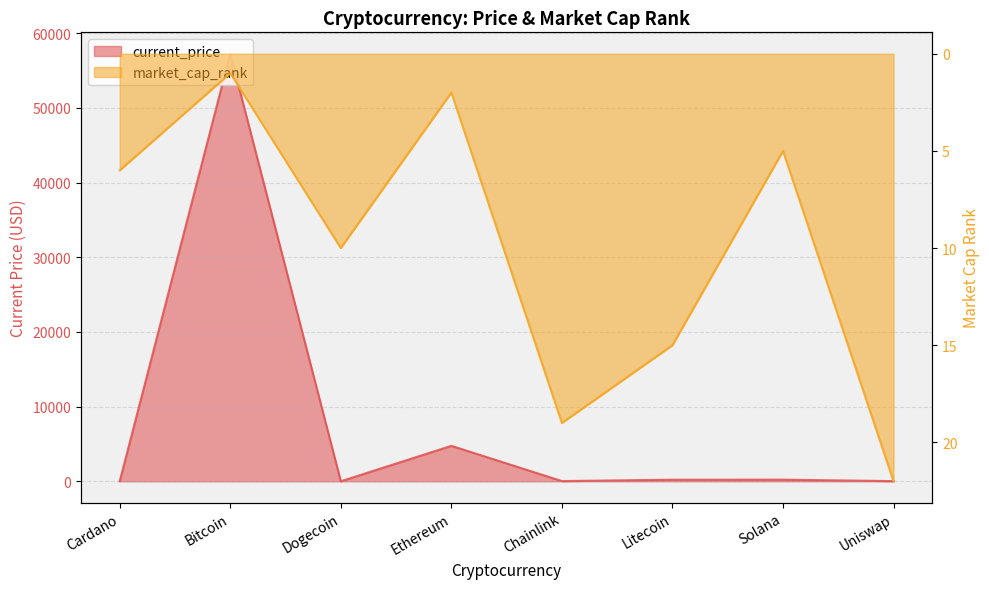

What position from the right is Uniswap?

1